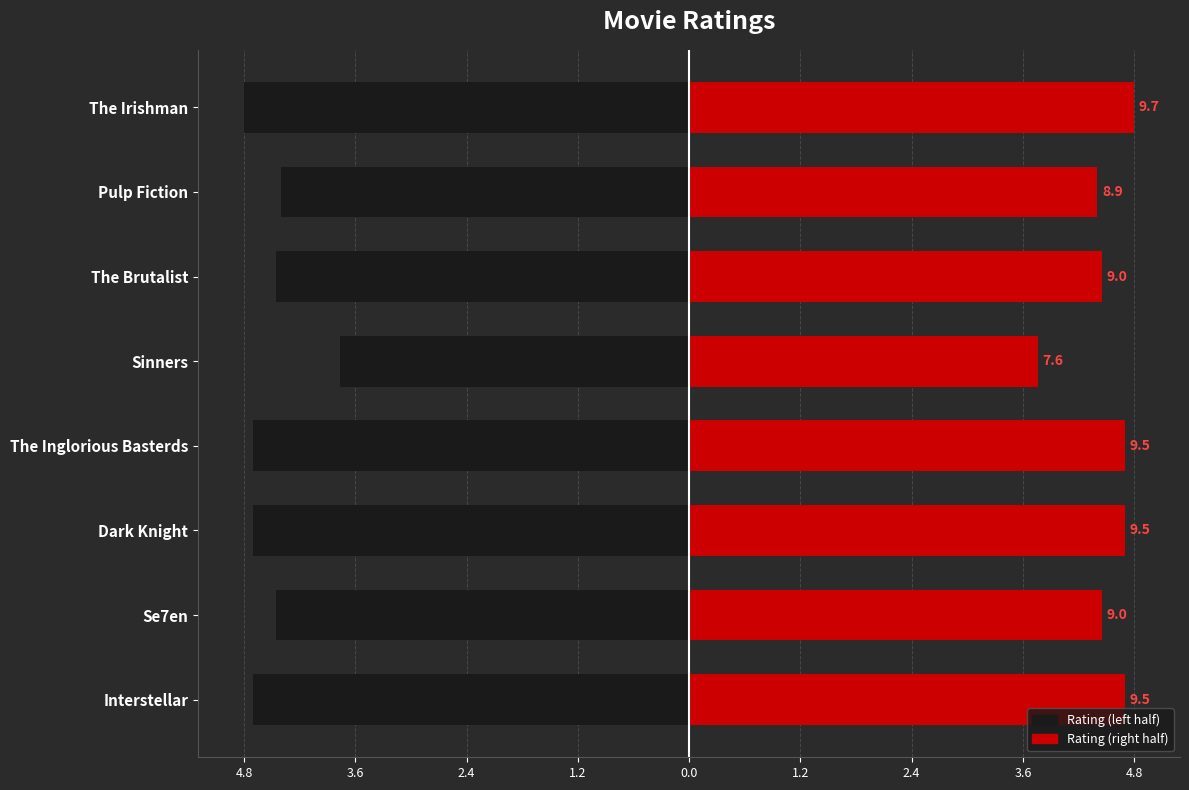

Which series has the largest total across all categories?

Rating (right)